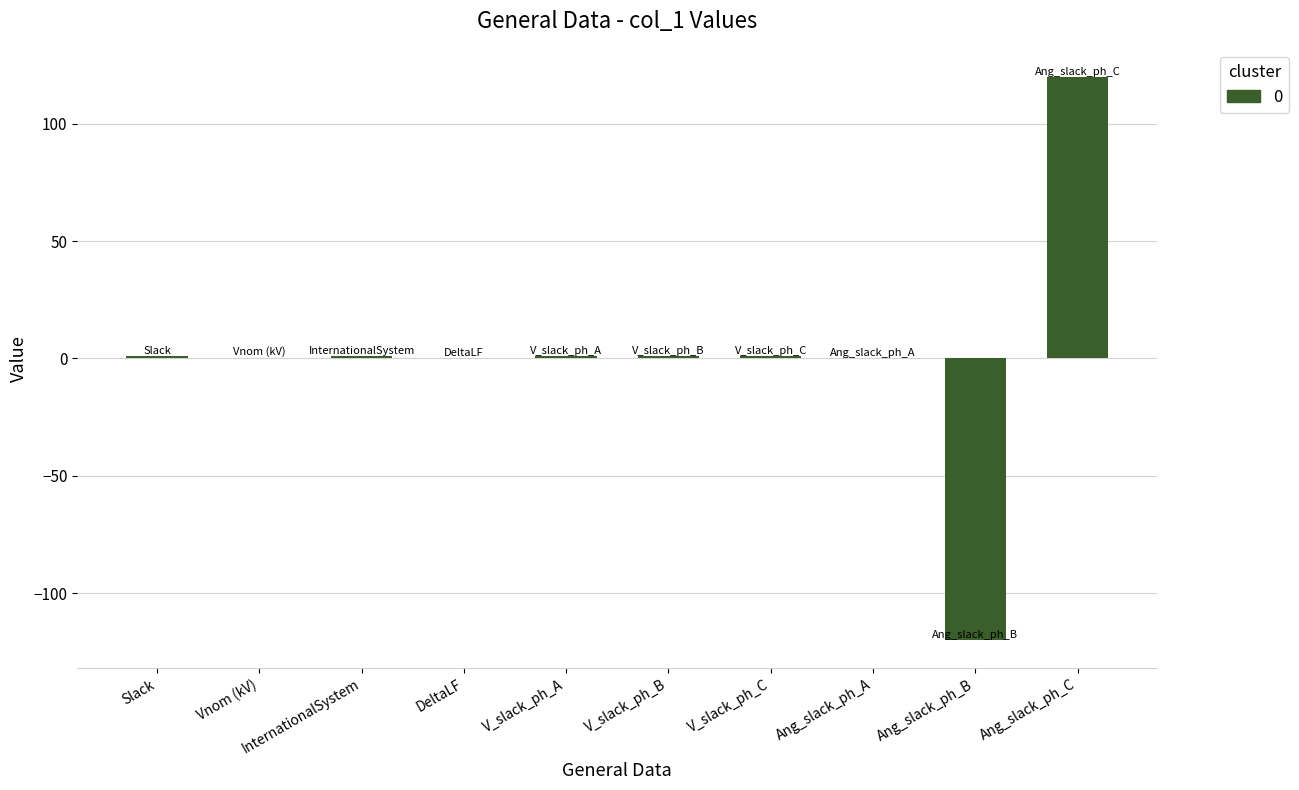

Which category has the highest value across all series?

Ang_slack_ph_C